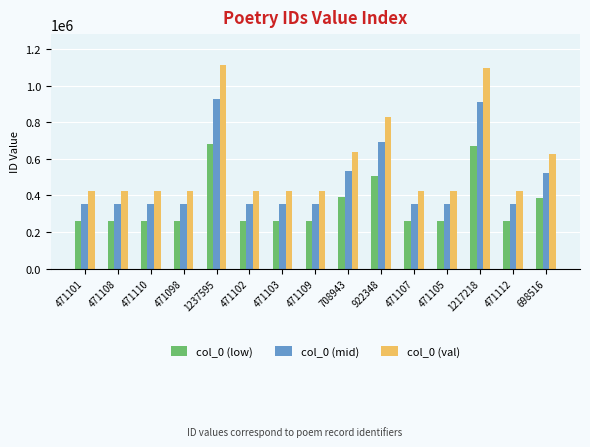

How many groups of bars are there?

15